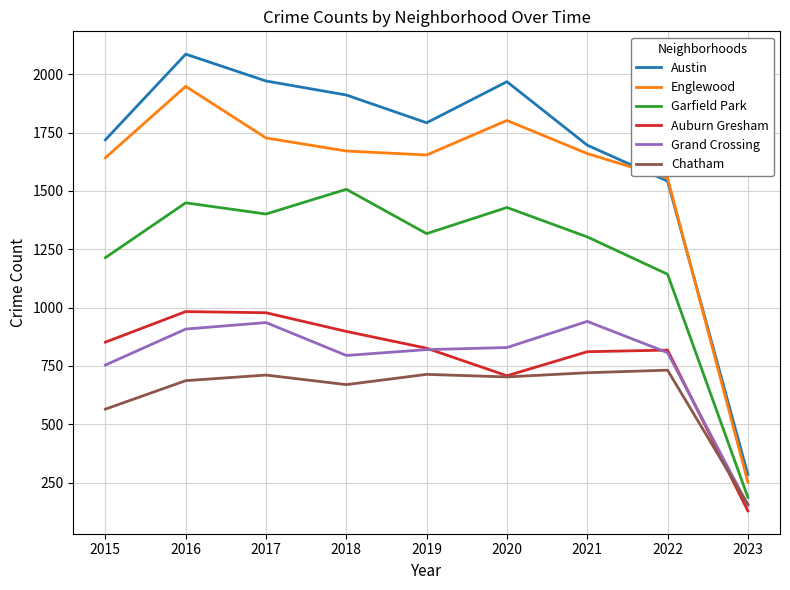

Where is the first local maximum for Grand Crossing?

2017